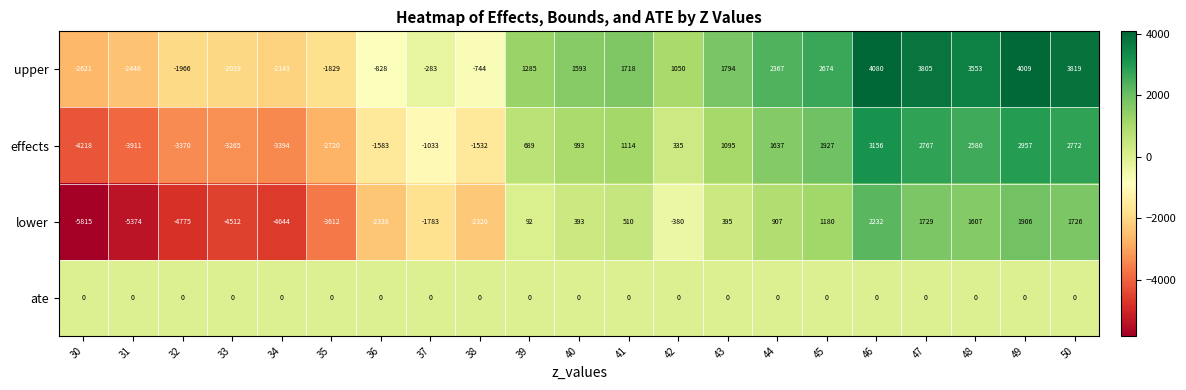

What is the spread (max minus min) of values at 33?

4512